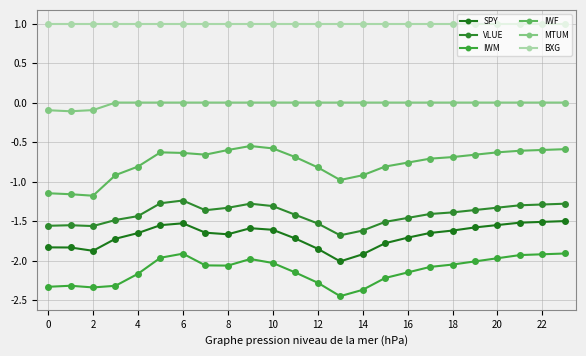

In IWM, how many points are lower than both neighbors (excluding endpoints)?

3